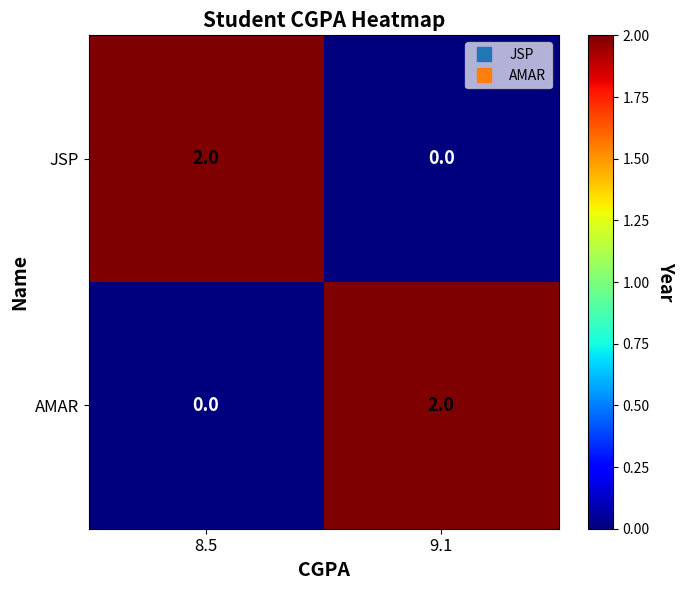

List the labels in order of JSP value, largest first.

8.5, 9.1